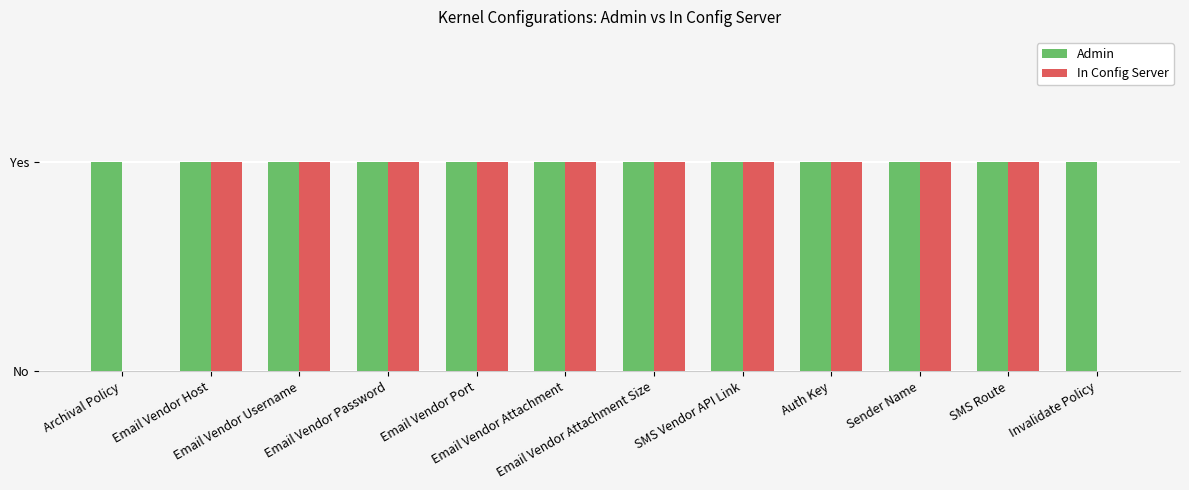

What are all the series names shown in the legend?

Admin, In Config Server